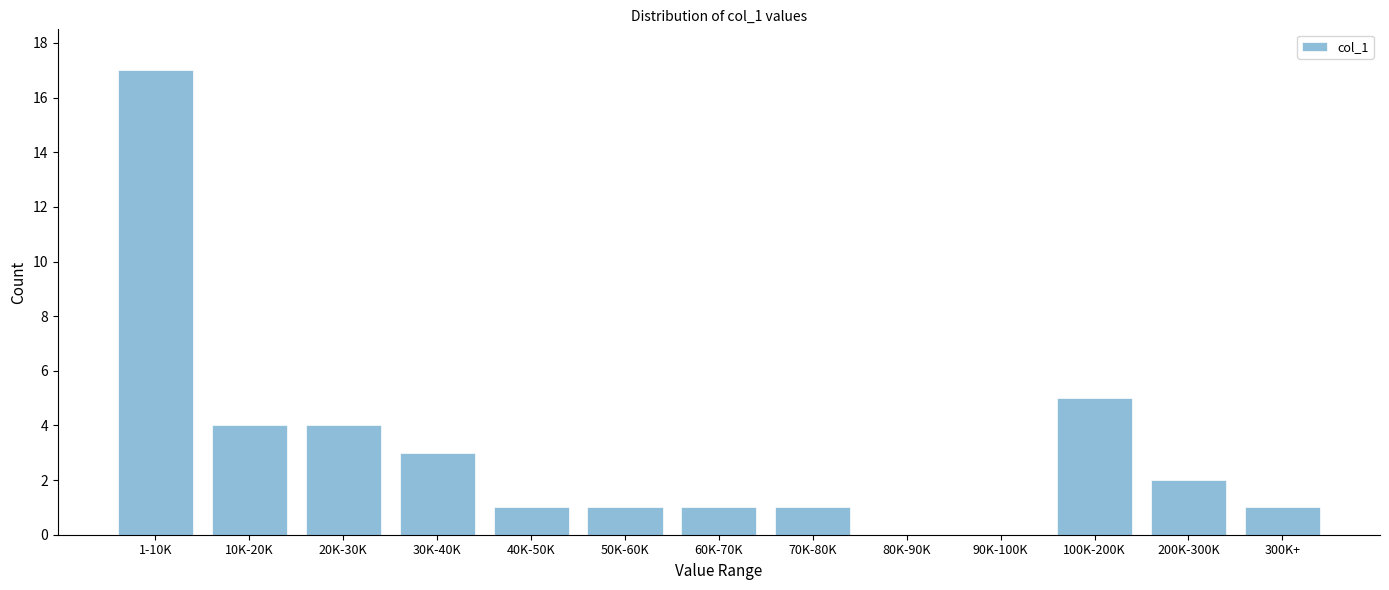

Reading left to right, extract all data points from this chart.

1-10K=17	10K-20K=4	20K-30K=4	30K-40K=3	40K-50K=1	50K-60K=1	60K-70K=1	70K-80K=1	80K-90K=0	90K-100K=0	100K-200K=5	200K-300K=2	300K+=1